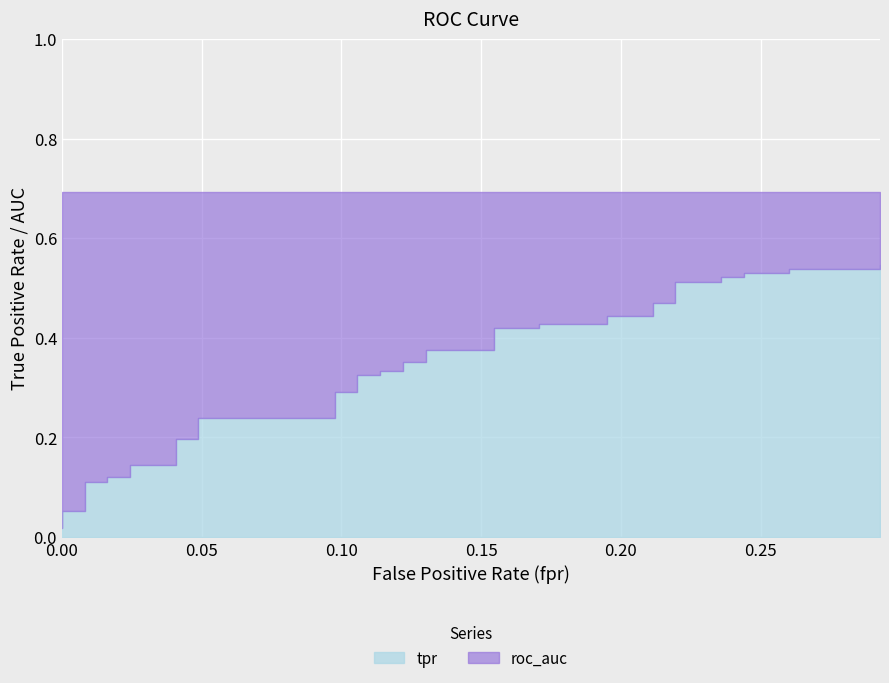

Reading right to left, transcribe all the data shown in this chart.

tpr: 39=0.5	38=0.5	37=0.5	36=0.5	35=0.5	34=0.5	33=0.5	32=0.5	31=0.5	30=0.5	29=0.5	28=0.4	27=0.4	26=0.4	25=0.4	24=0.4	23=0.4	22=0.4	21=0.4	20=0.4	19=0.4	18=0.3	17=0.3	16=0.3	15=0.3	14=0.3	13=0.3	12=0.2	11=0.2	10=0.2	9=0.2	8=0.1	7=0.1	6=0.1	5=0.1	4=0.1	3=0.1	2=0.1	1=0.1	0=0.0
roc_auc: 39=0.7	38=0.7	37=0.7	36=0.7	35=0.7	34=0.7	33=0.7	32=0.7	31=0.7	30=0.7	29=0.7	28=0.7	27=0.7	26=0.7	25=0.7	24=0.7	23=0.7	22=0.7	21=0.7	20=0.7	19=0.7	18=0.7	17=0.7	16=0.7	15=0.7	14=0.7	13=0.7	12=0.7	11=0.7	10=0.7	9=0.7	8=0.7	7=0.7	6=0.7	5=0.7	4=0.7	3=0.7	2=0.7	1=0.7	0=0.7